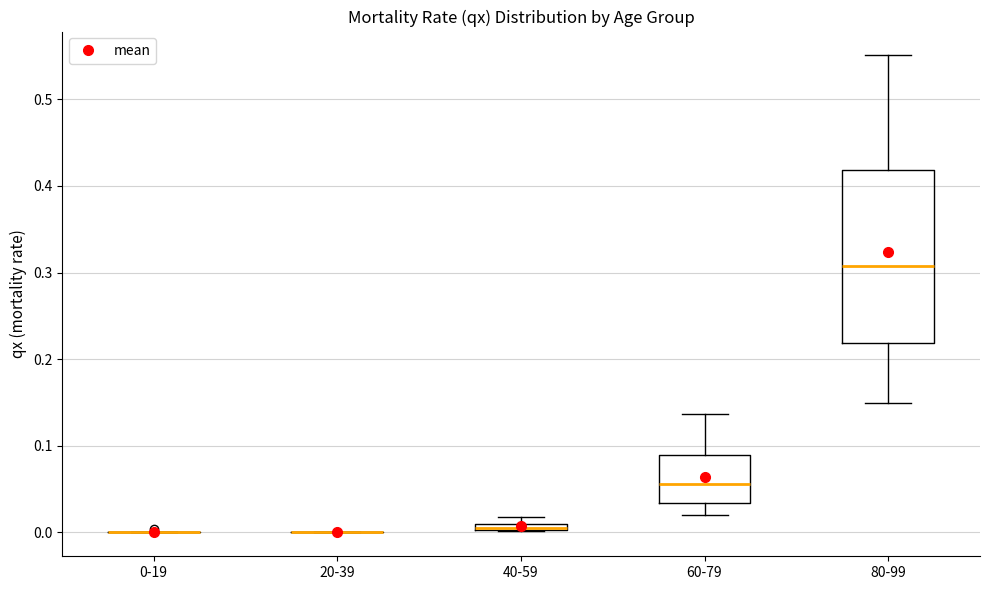

Which box is the tallest, from its lower edge to its upper edge?

80-99